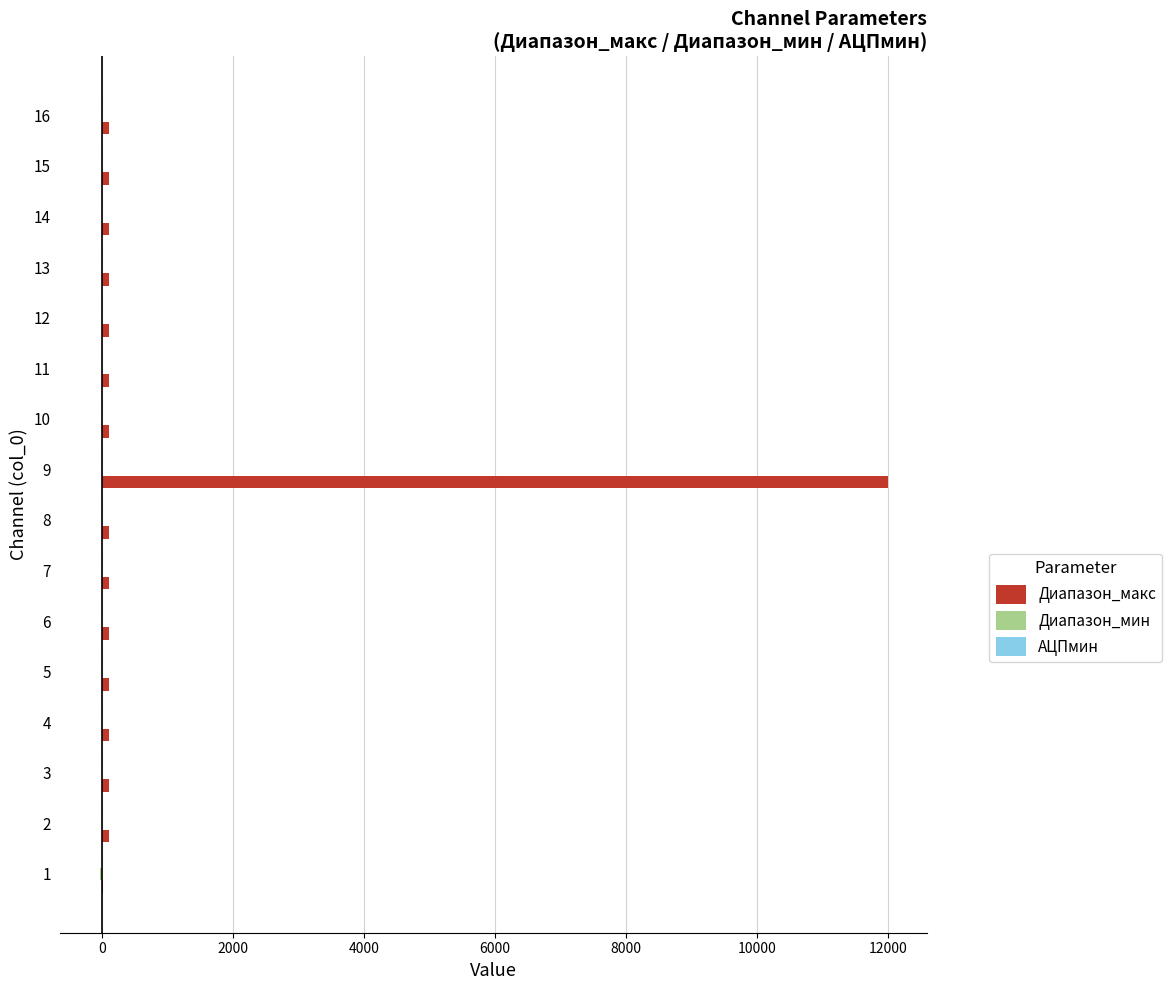

Which series has the largest total across all categories?

Диапазон_макс